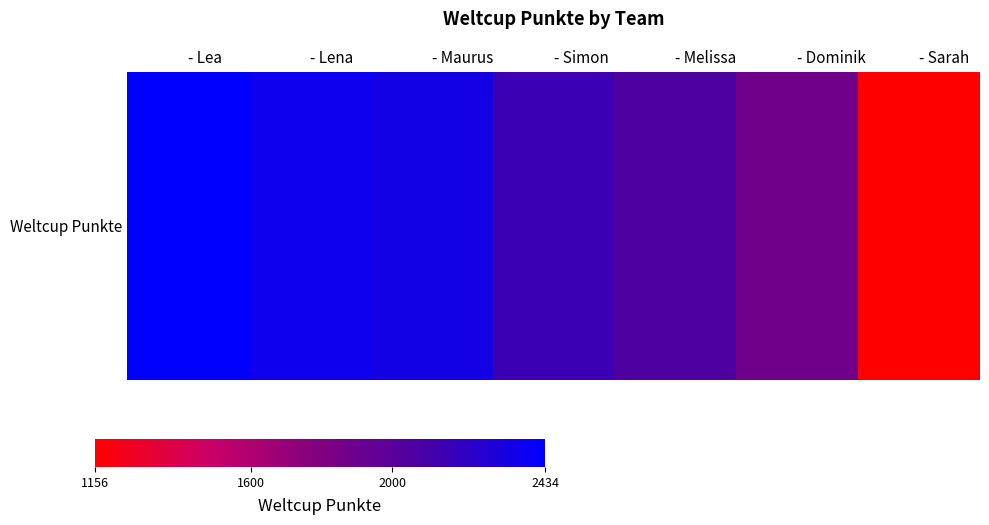

What is the change in value from - Maurus to - Dominik?

-457